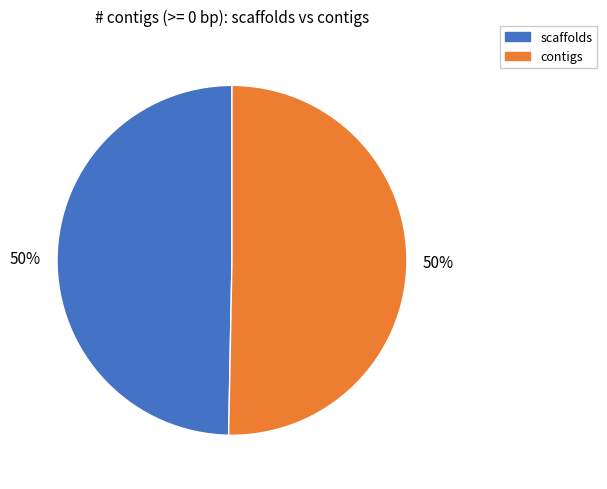

Do scaffolds and contigs together represent more than half of the pie?

Yes